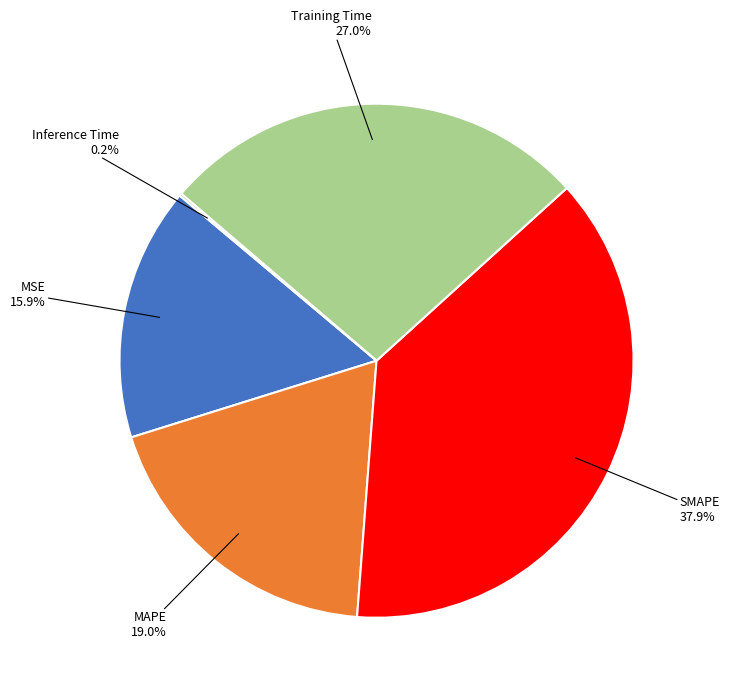

Is there any slice that represents more than half of the pie?

No